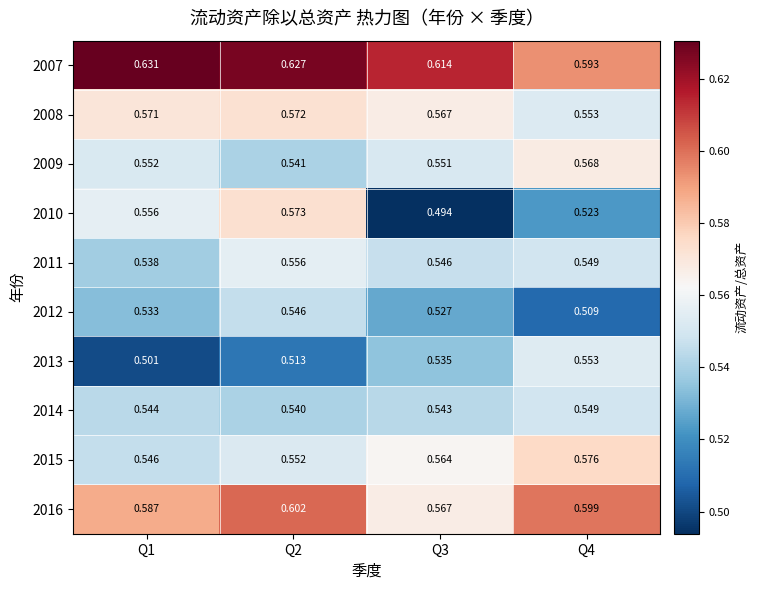

Count the number of data series in this chart.

10